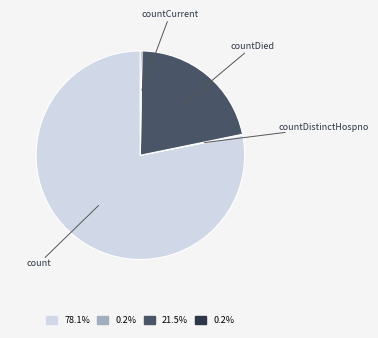

Is there any slice that represents more than half of the pie?

Yes